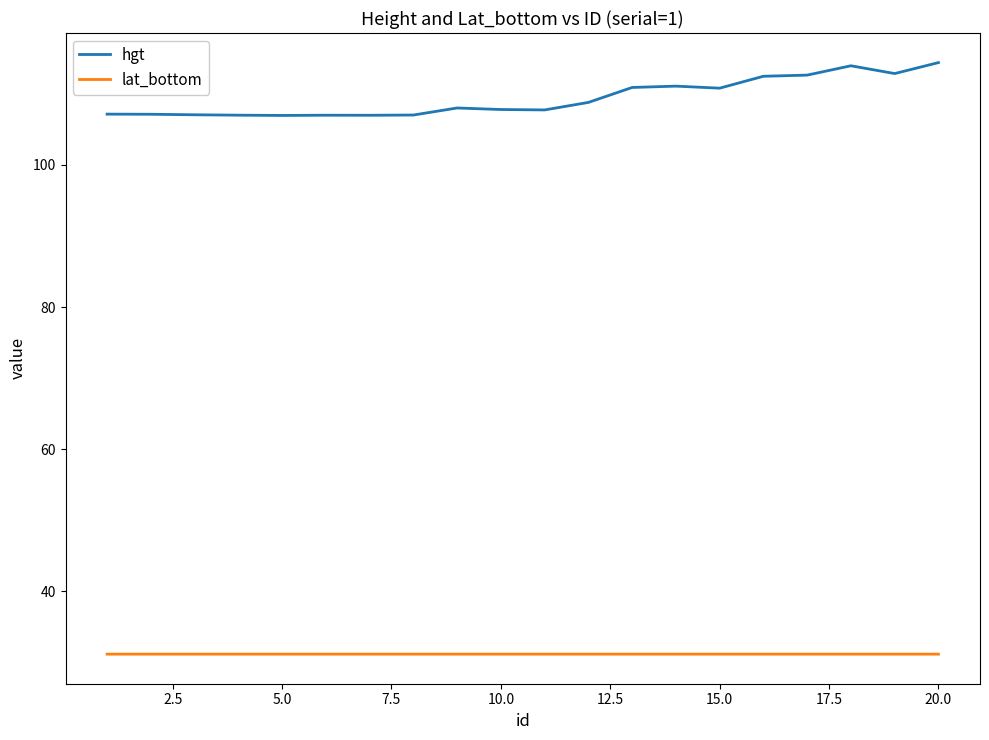

List the series in order of their peak value, highest first.

hgt, lat_bottom